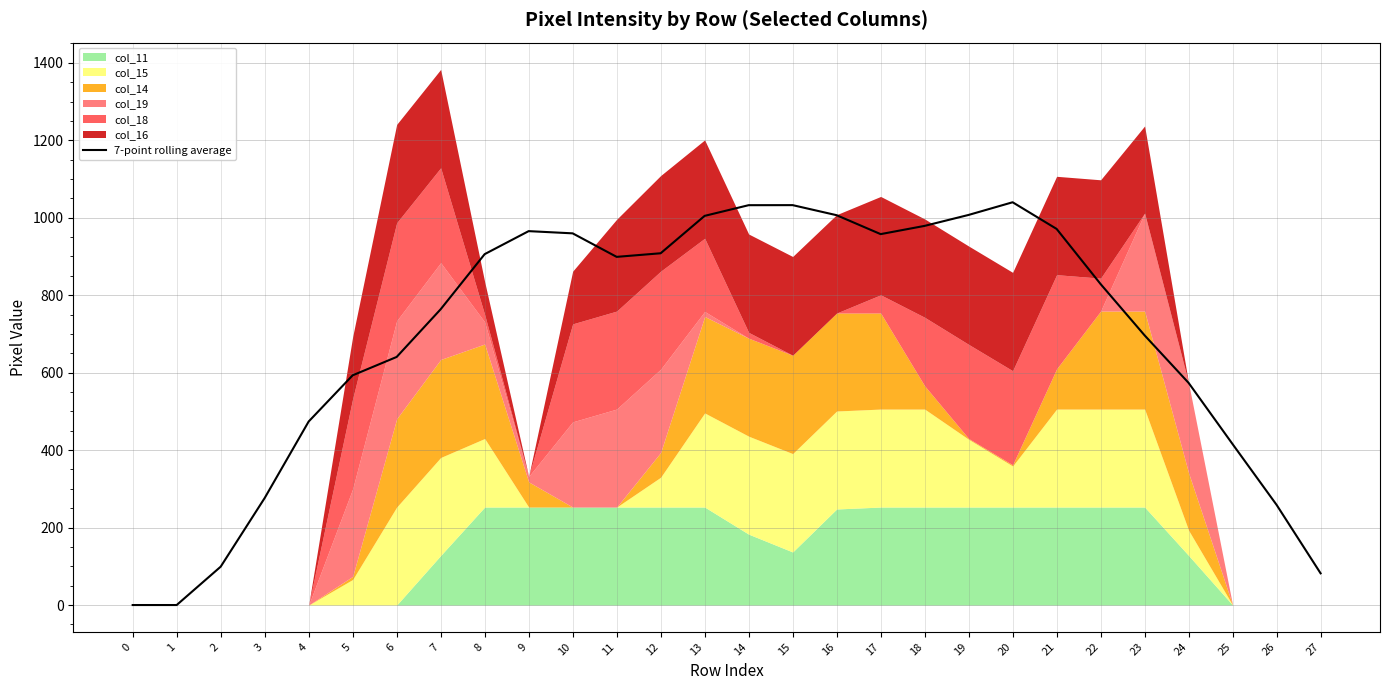

Reading right to left, transcribe all the data shown in this chart.

81.9	258.6	415.4	573.6	696.3	828.7	971.1	1040.0	1007.3	979.0	957.7	1006.6	1032.6	1032.4	1004.9	908.3	899.0	959.7	965.4	906.0	763.7	640.6	593.1	473.9	276.3	99.0	0.0	0.0